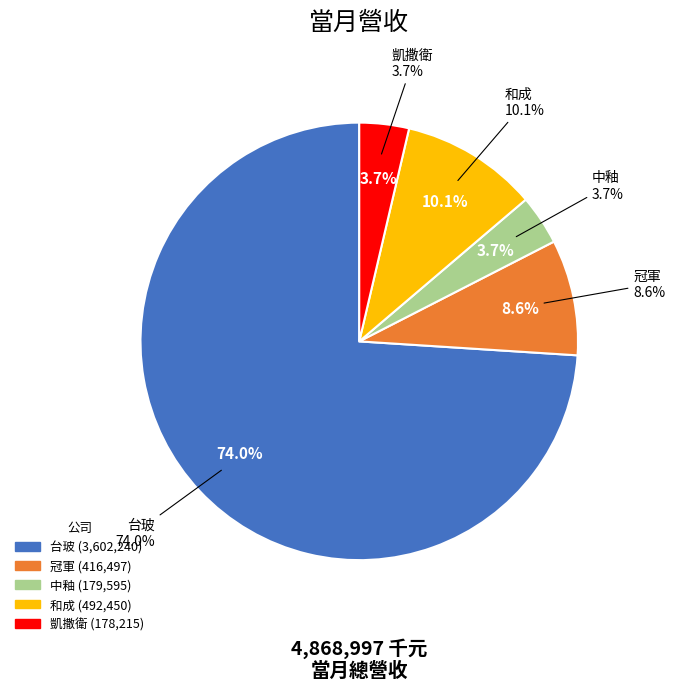

Does any single category account for the majority?

Yes